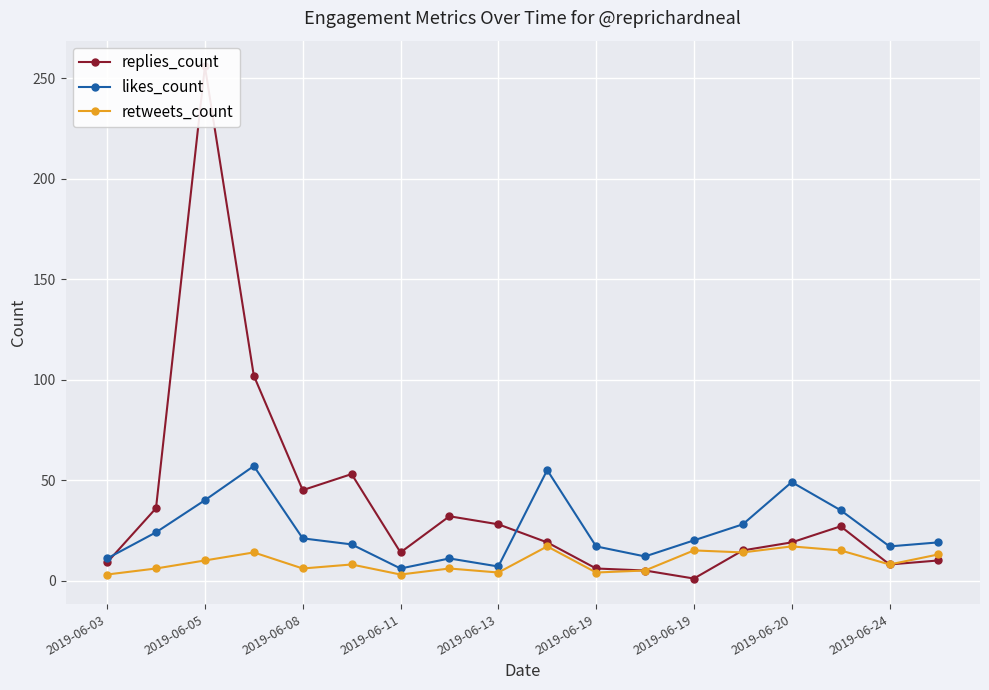

How many data points in retweets_count are less than 8?

8